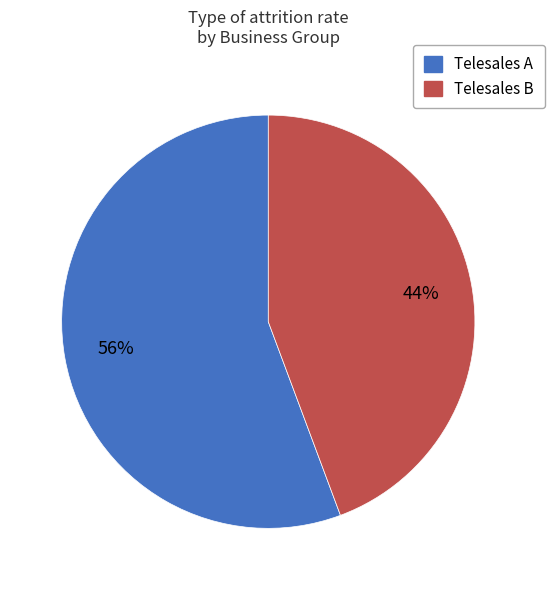

Between Telesales A and Telesales B, which is larger?

Telesales A